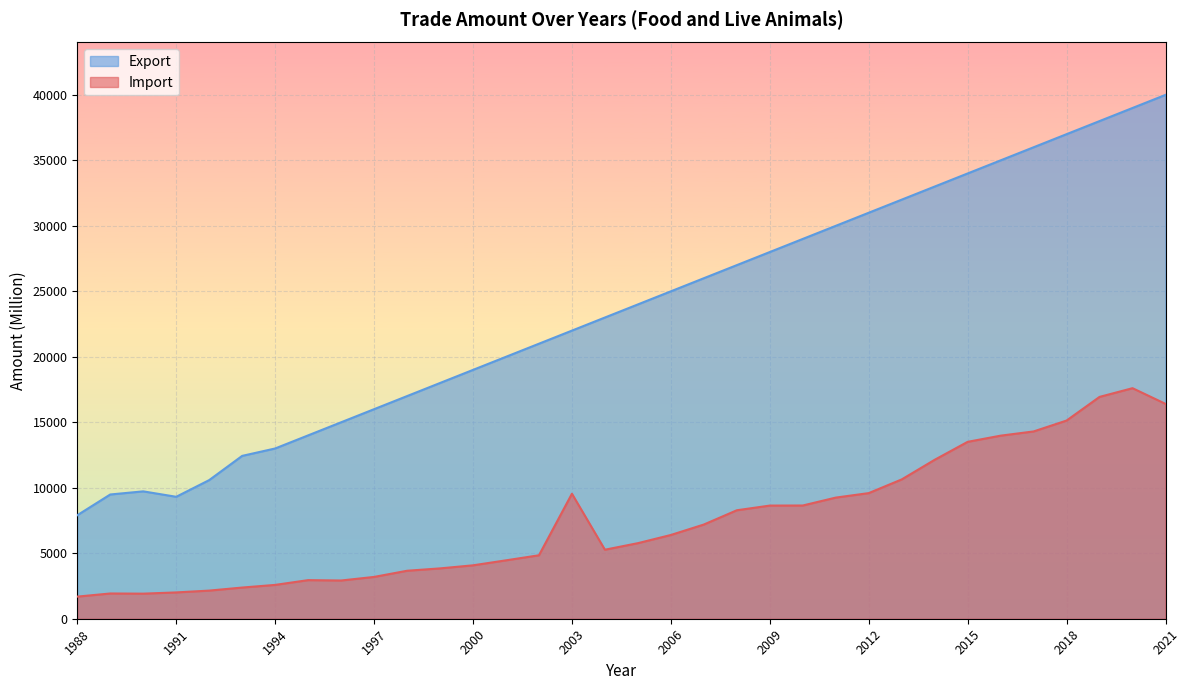

The Export series shows 43099 at 2005. True or false?

False